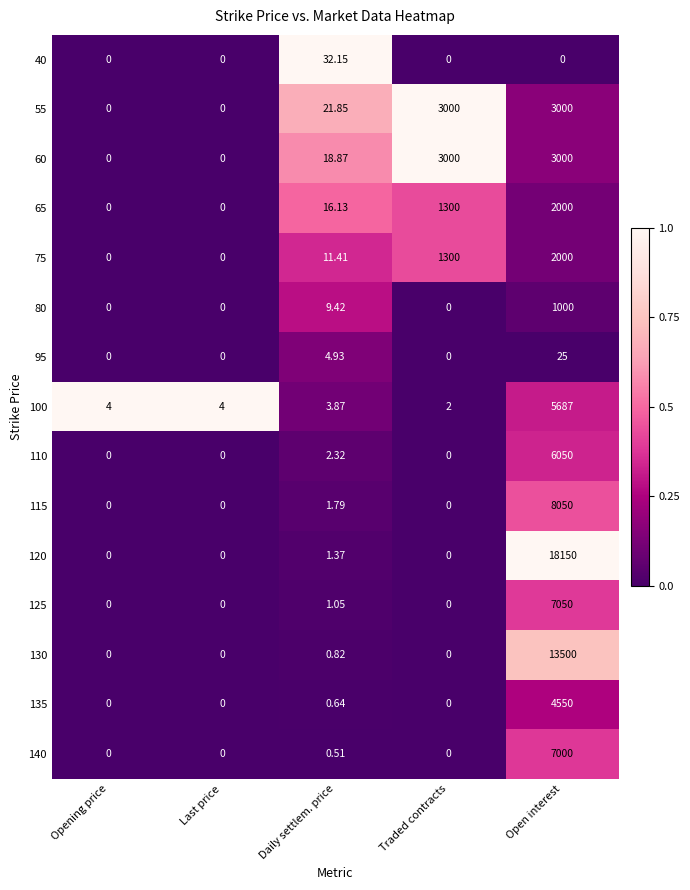

Which category has the highest value in the 120 series?

Open interest